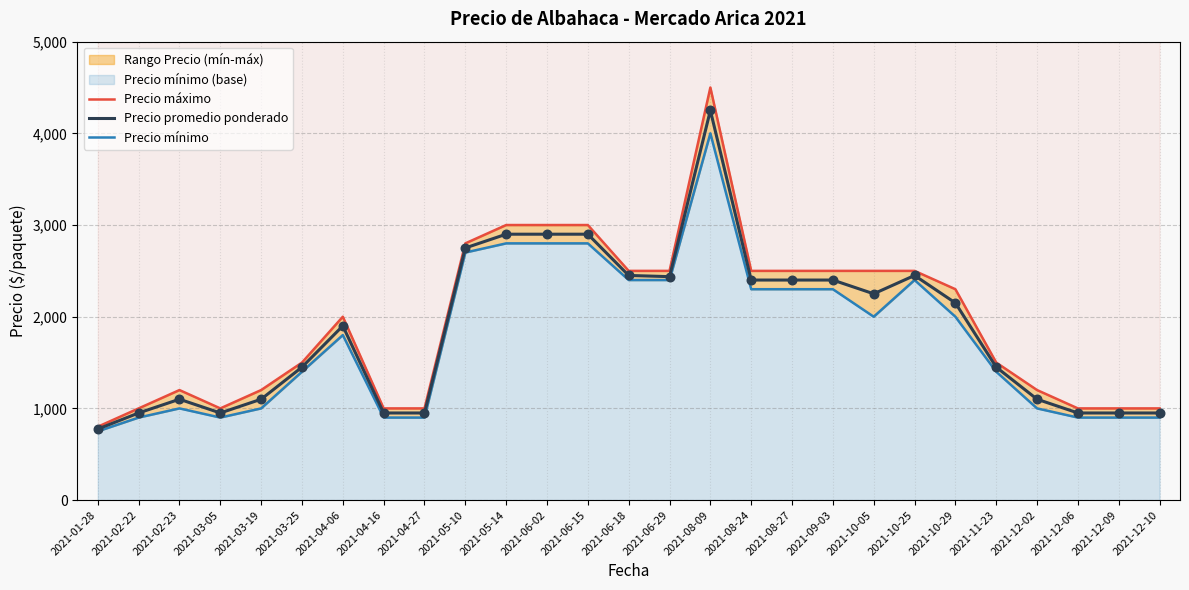

Which series has the widest spread of Y values?

Precio máximo